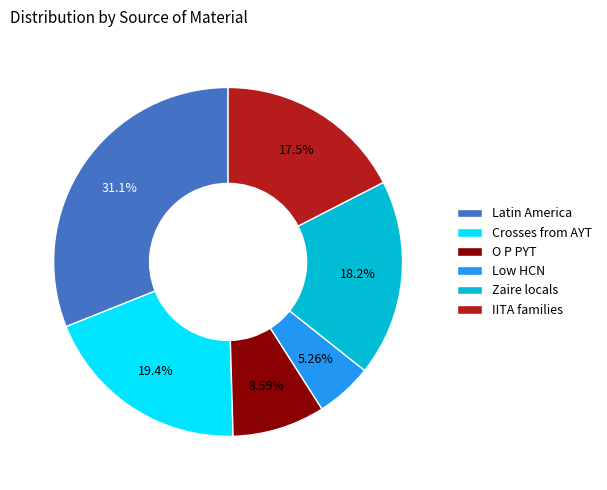

Combined, do Zaire locals and Crosses from AYT account for over 50%?

No